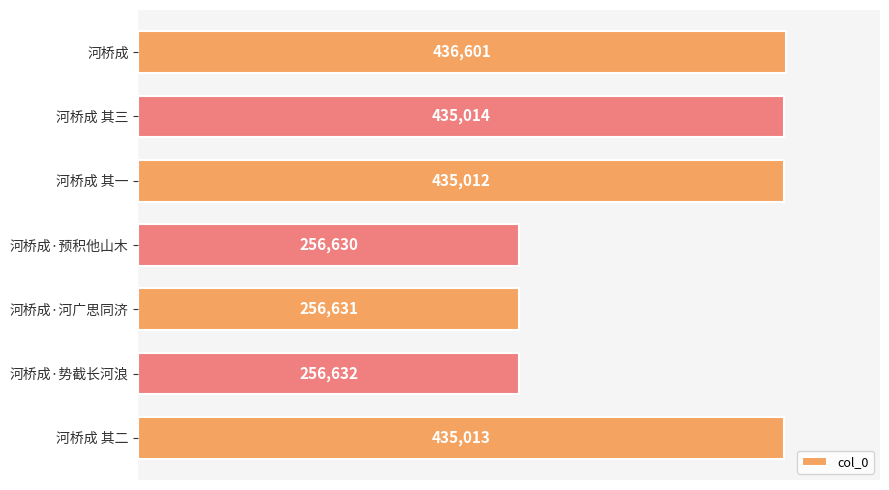

Which label corresponds to the largest value in the chart?

河桥成